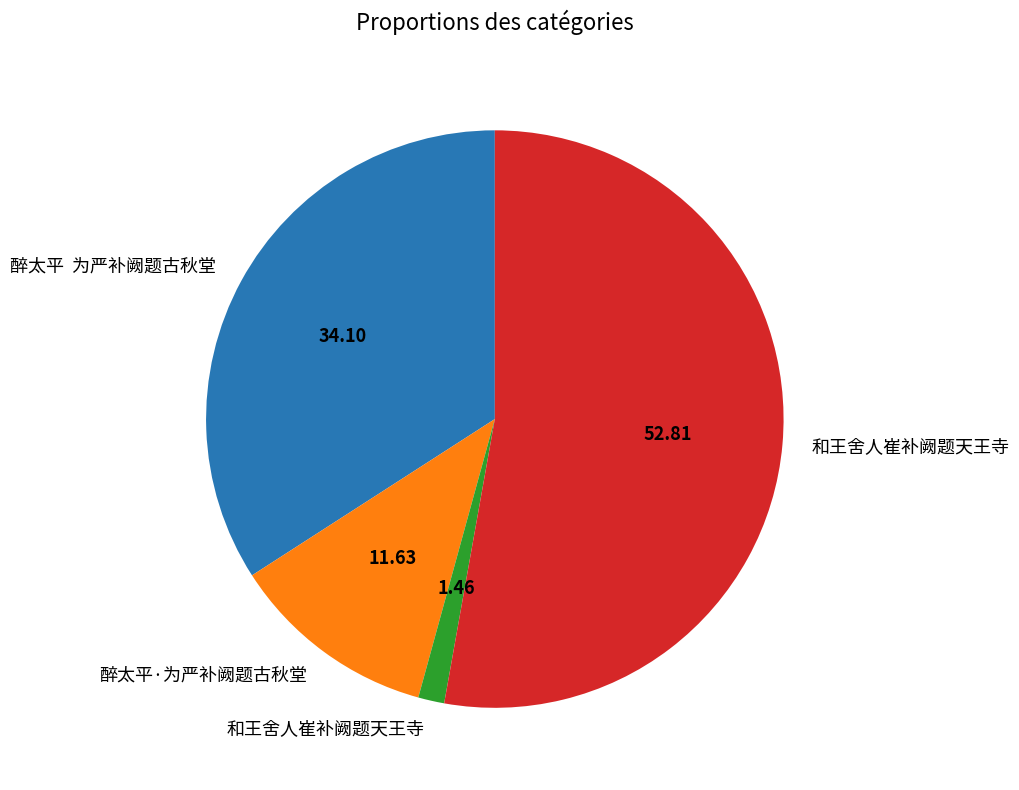

Is there any slice that represents more than half of the pie?

Yes